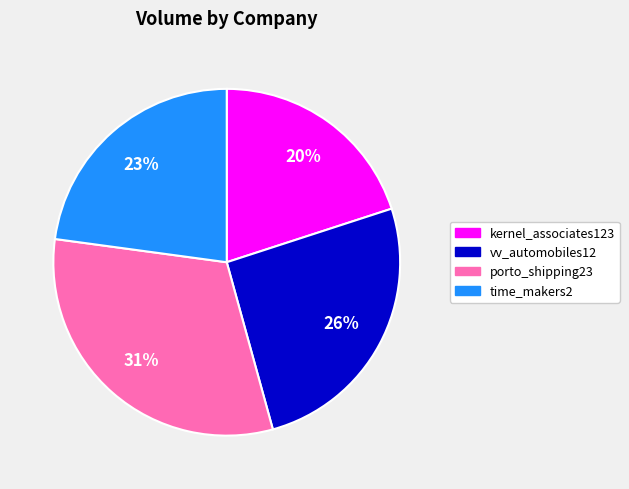

To the nearest percent, what portion does vv_automobiles12 represent?

26%